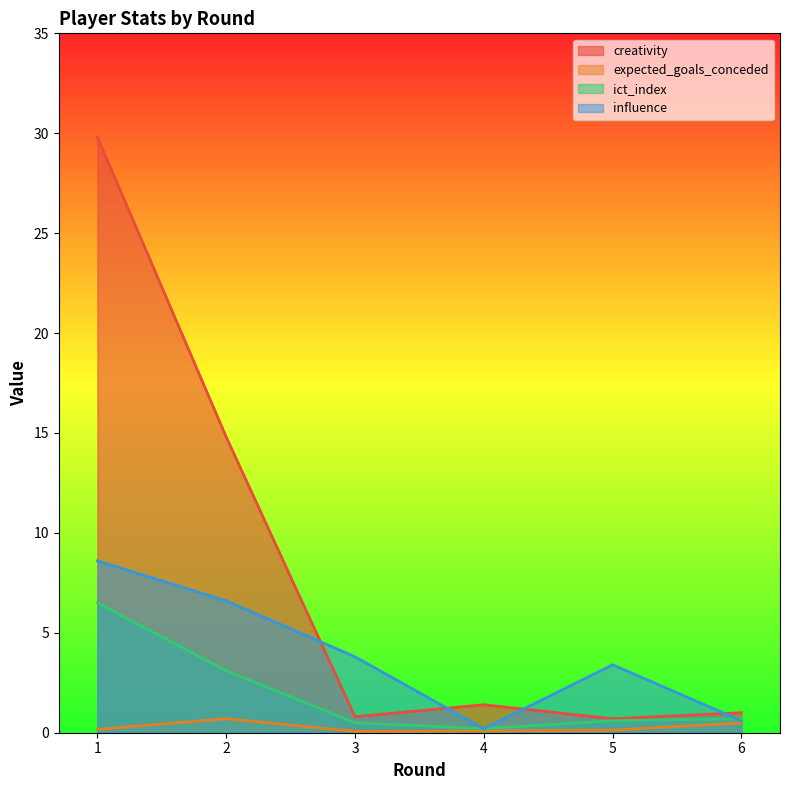

List the series in order of their overall mean, lowest first.

expected_goals_conceded, ict_index, influence, creativity